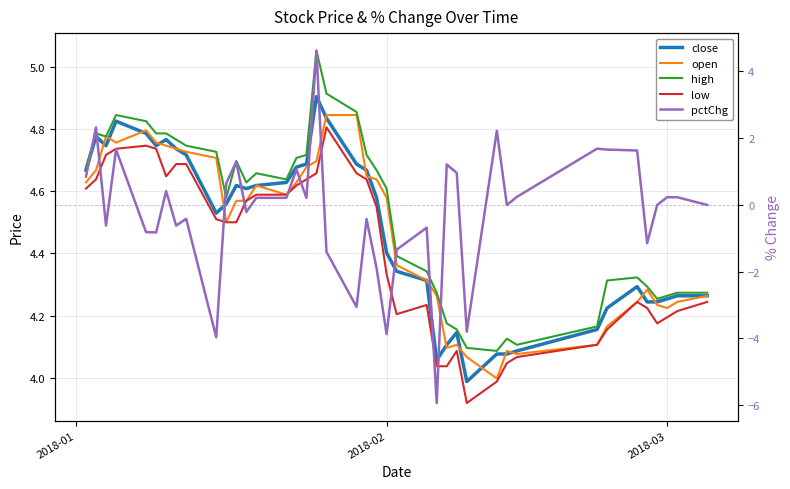

Does the chart have visible grid lines?

Yes